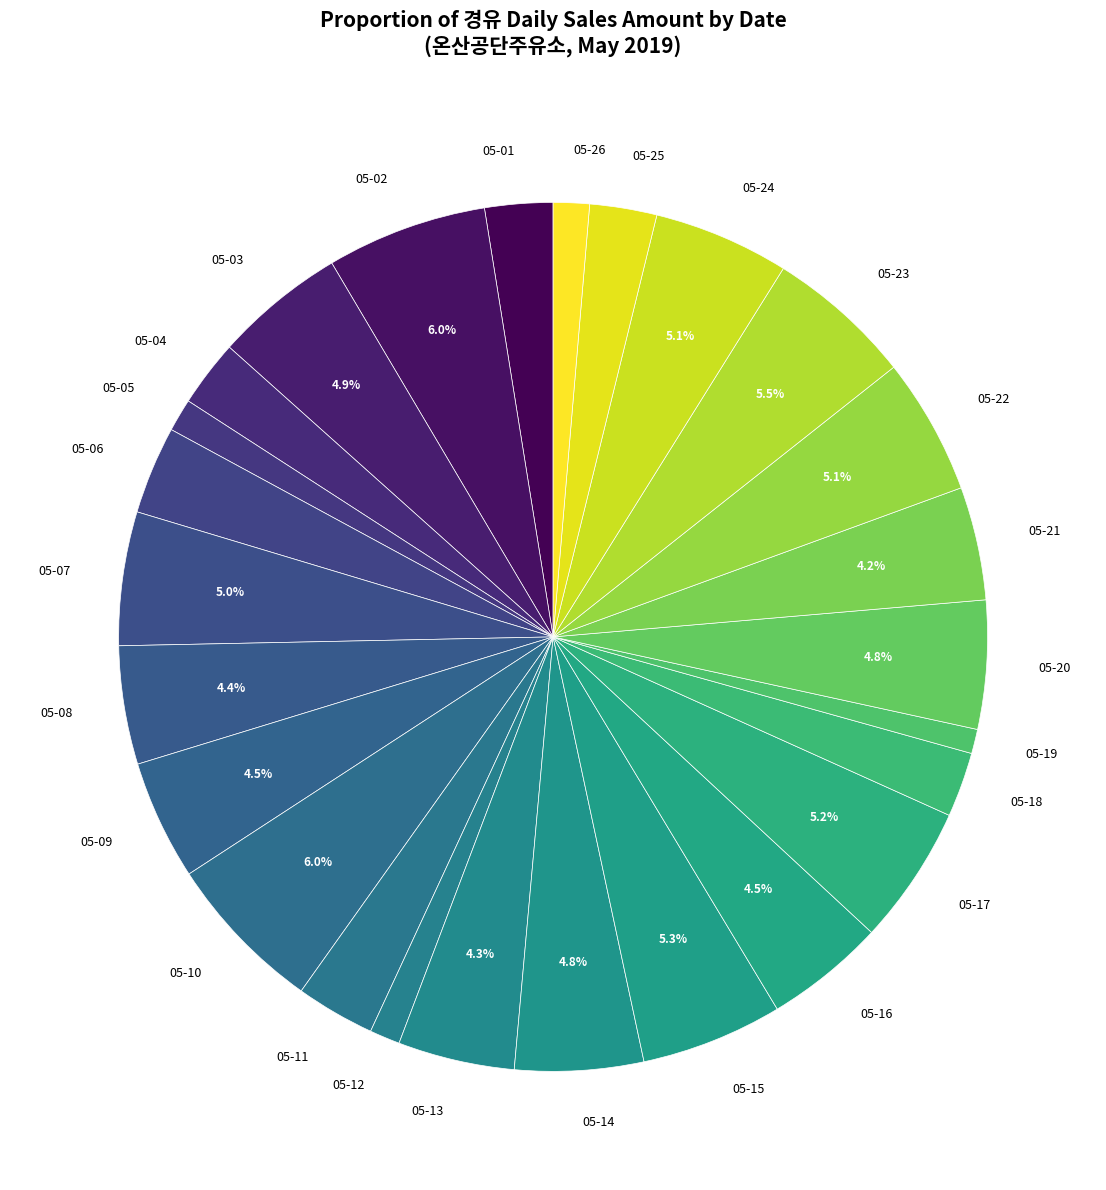

What percentage do 05-17 and 05-02 together represent?

11.2%